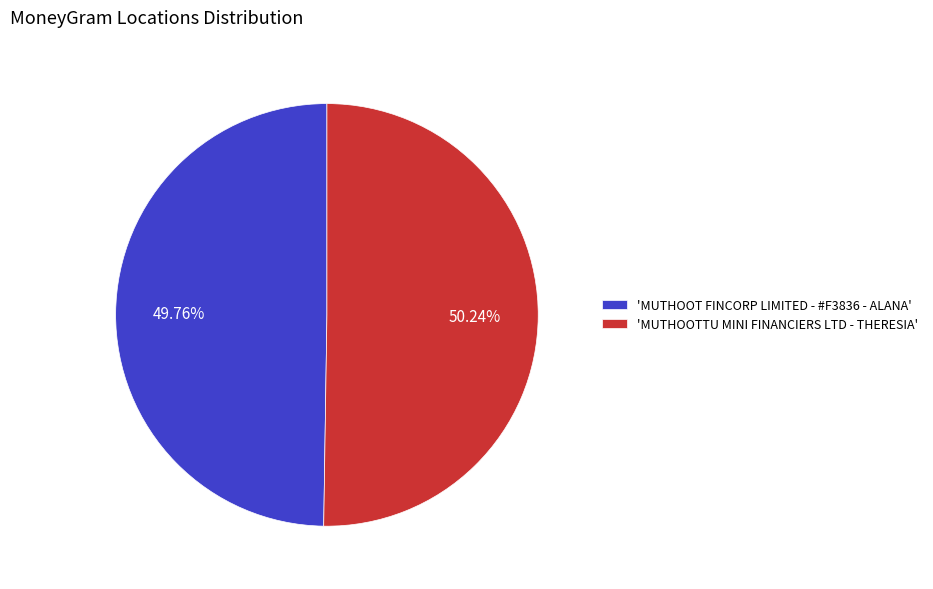

Is the sum of 'MUTHOOTTU MINI FINANCIERS LTD - THERESIA' and 'MUTHOOT FINCORP LIMITED - #F3836 - ALANA' greater than half?

Yes